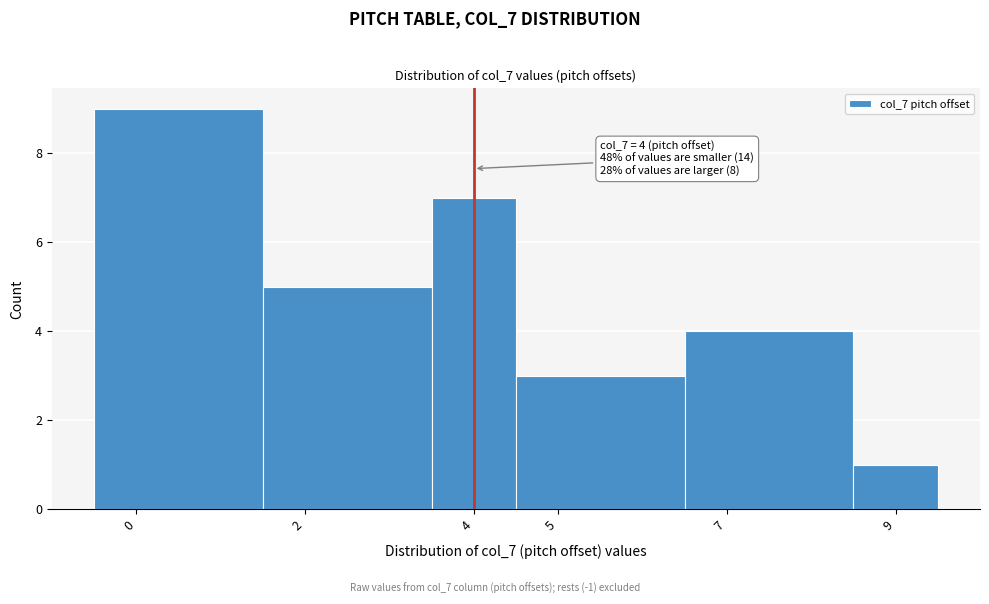

Which range on the x-axis has the tallest bar?

-0.5 to 1.5